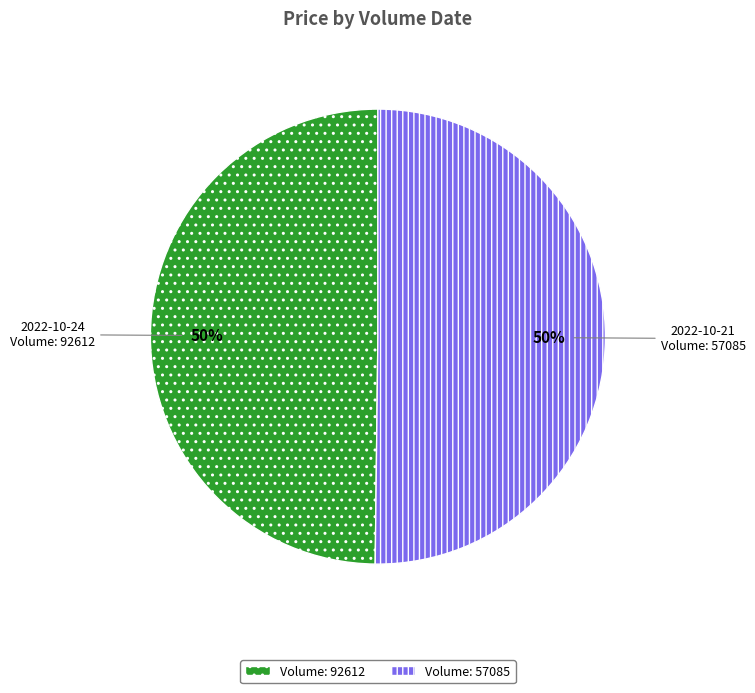

True or false: Volume: 57085 accounts for 50% of the total.

True